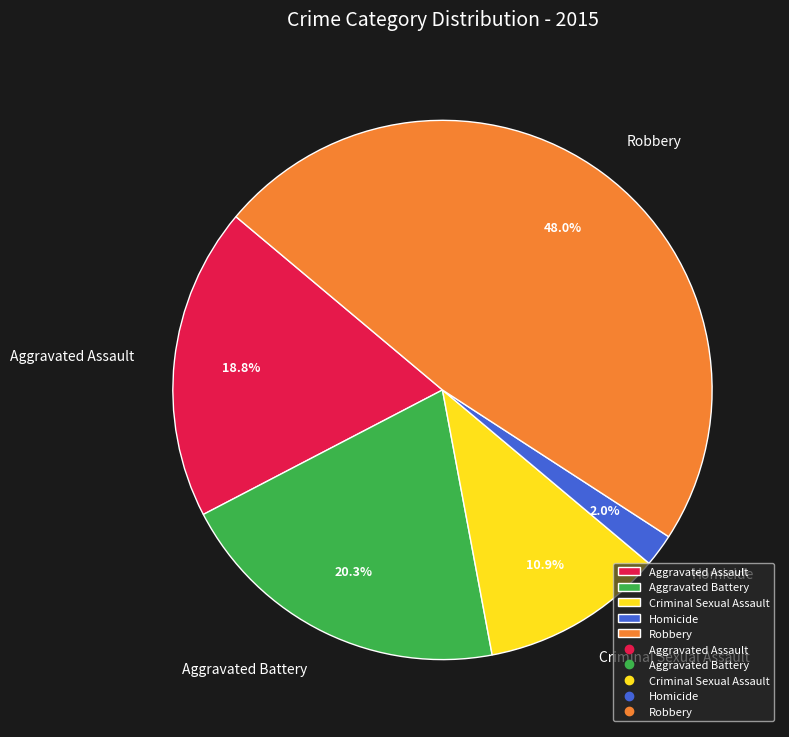

Which slice is the smallest?

Homicide